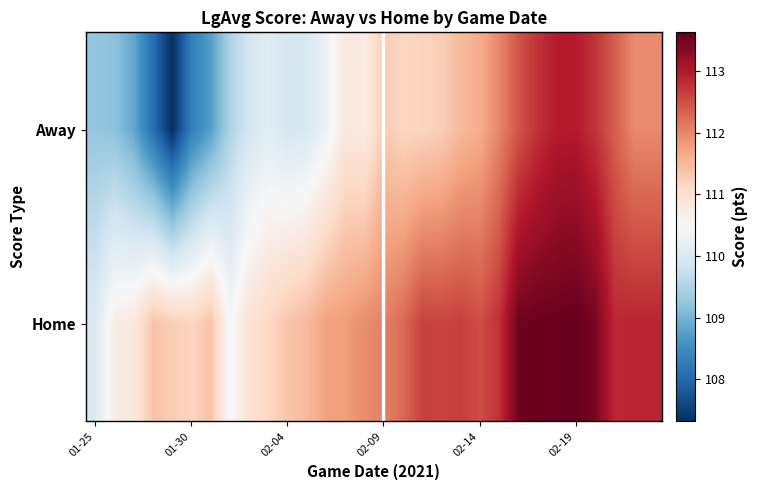

At how many categories does at least one series exceed 109?

30